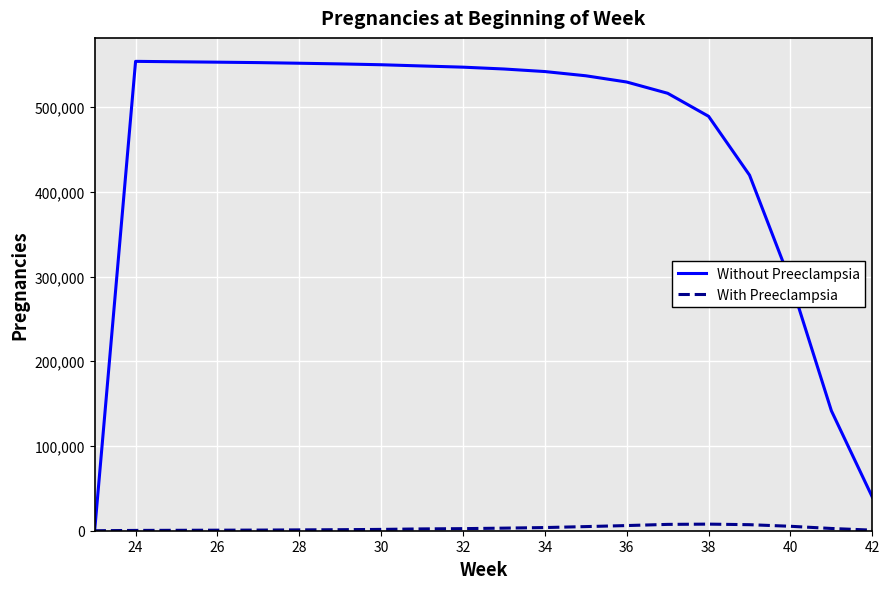

What are all the series names shown in the legend?

Without Preeclampsia, With Preeclampsia